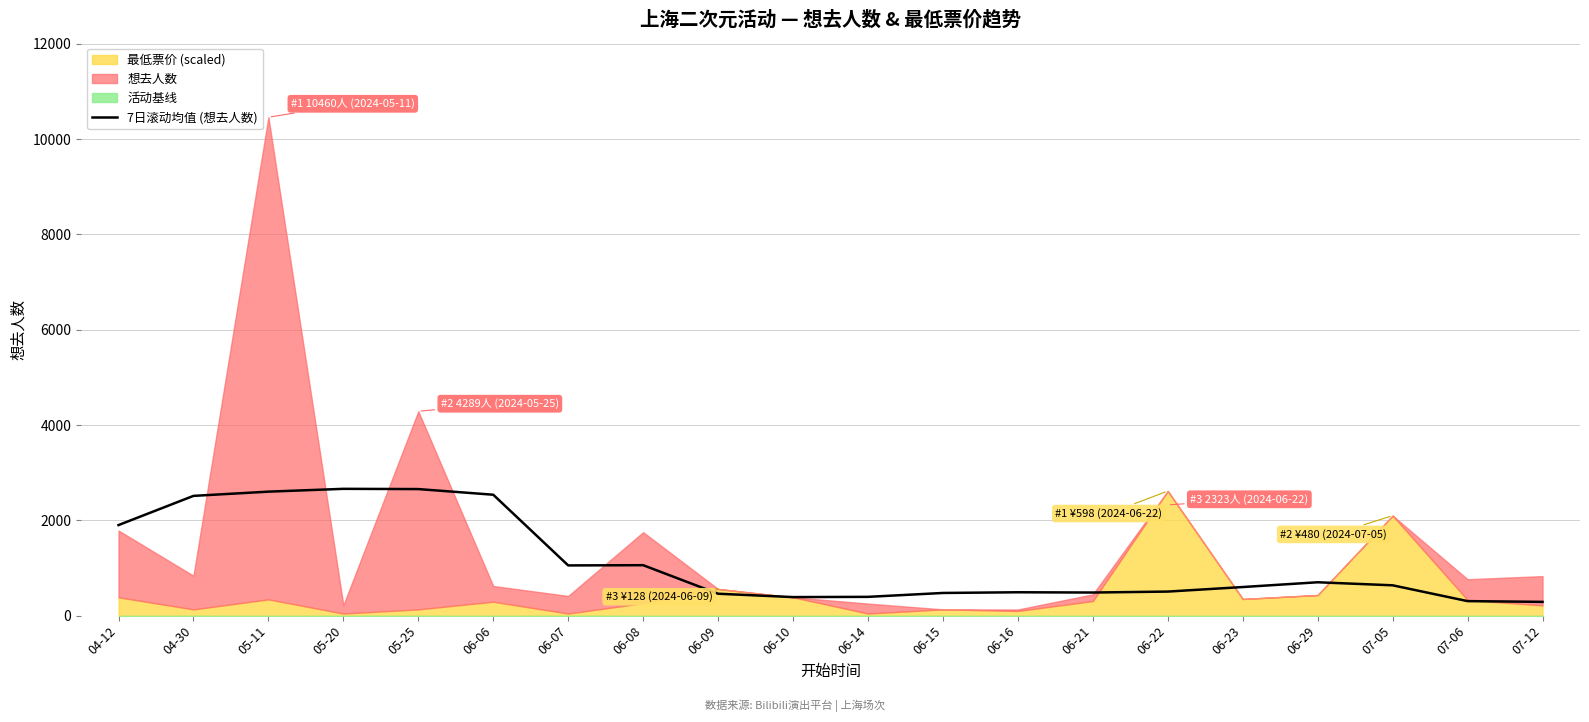

True or false: there are more than 0 points higher than both neighbors.

True